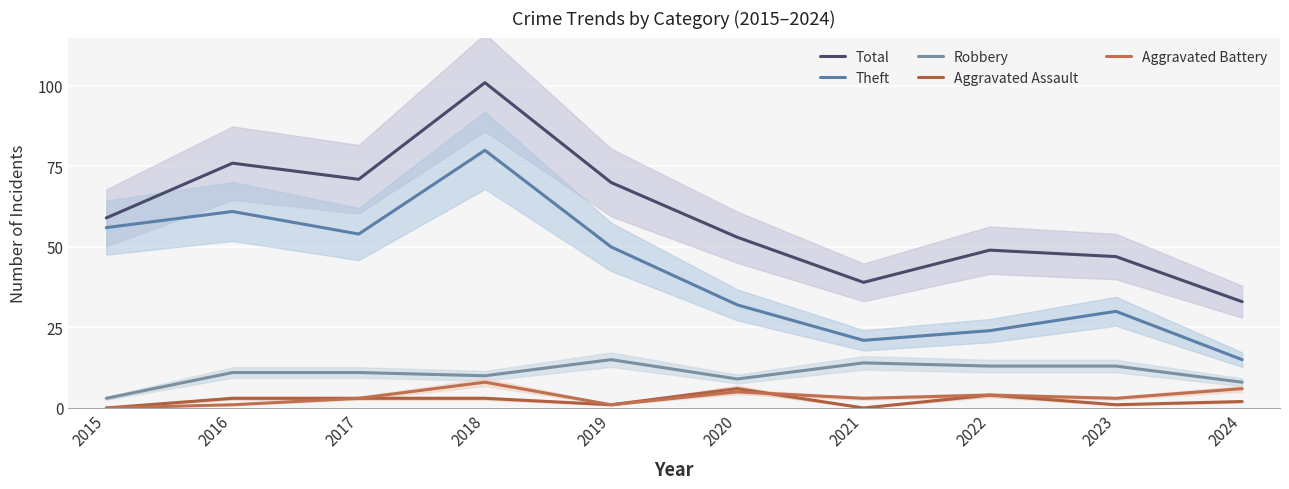

Read the Total value at 2017, to the nearest 10.

70